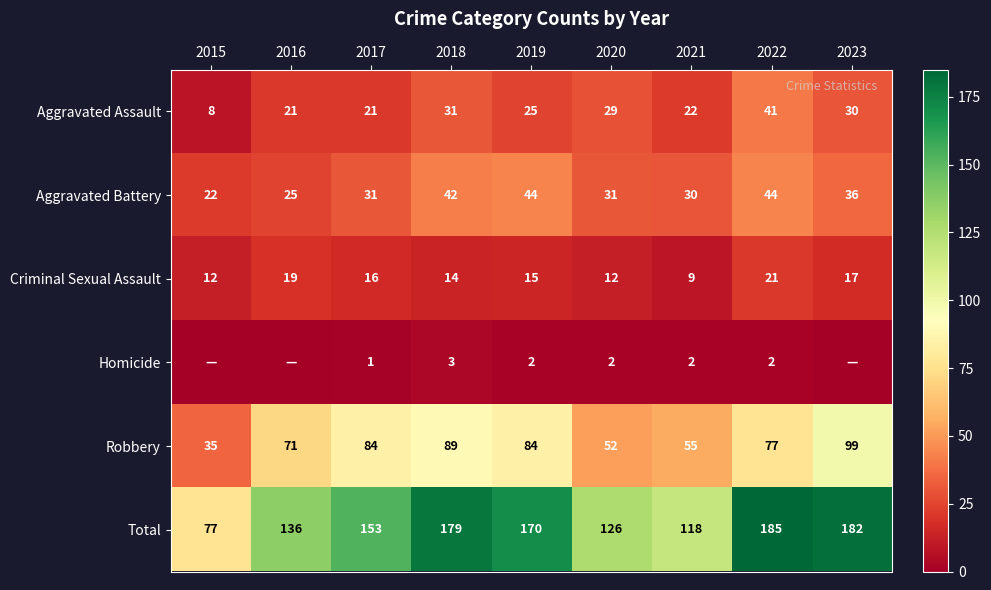

Where is Aggravated Assault nearest to the value 24?

2019